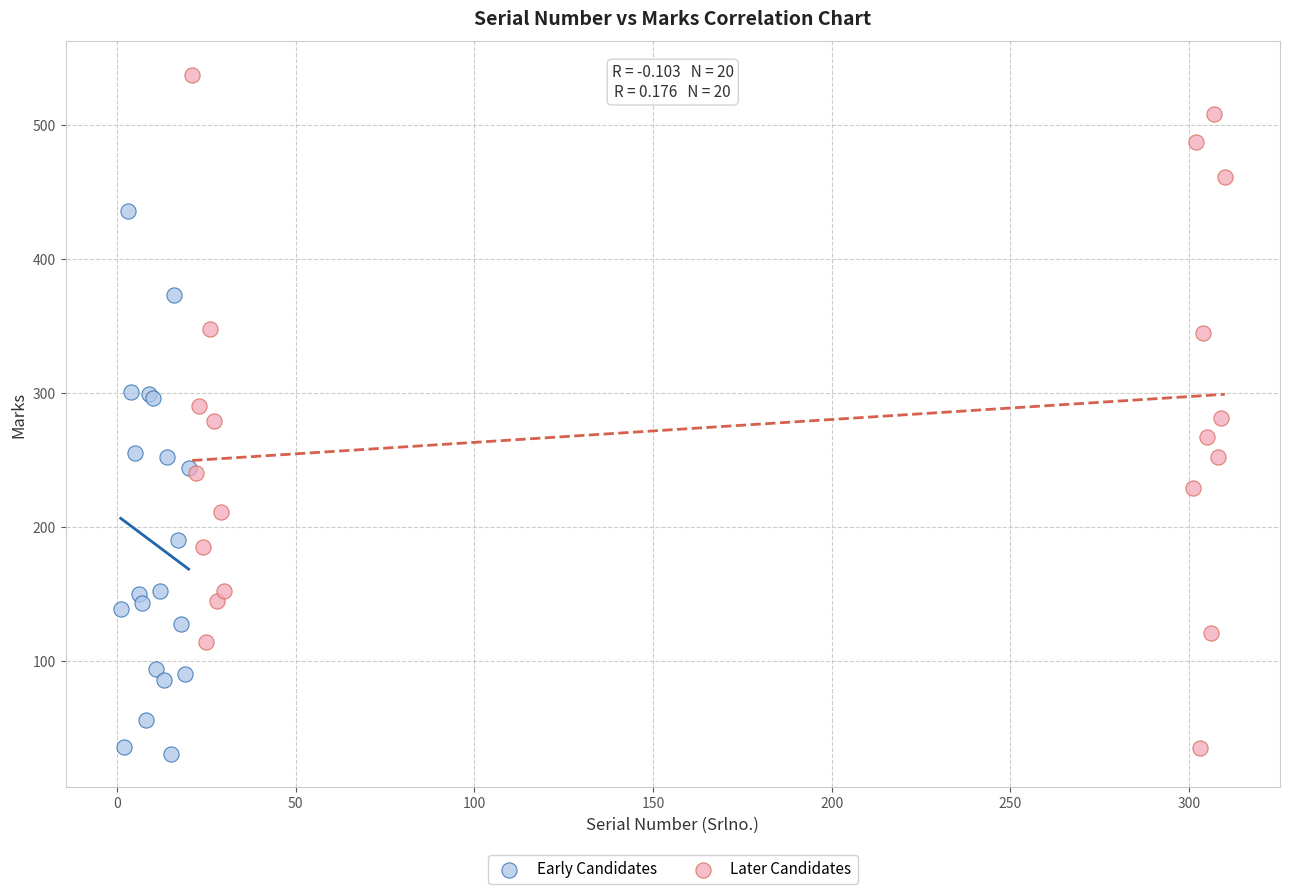

Which series has the largest Y range (max minus min)?

Later Candidates